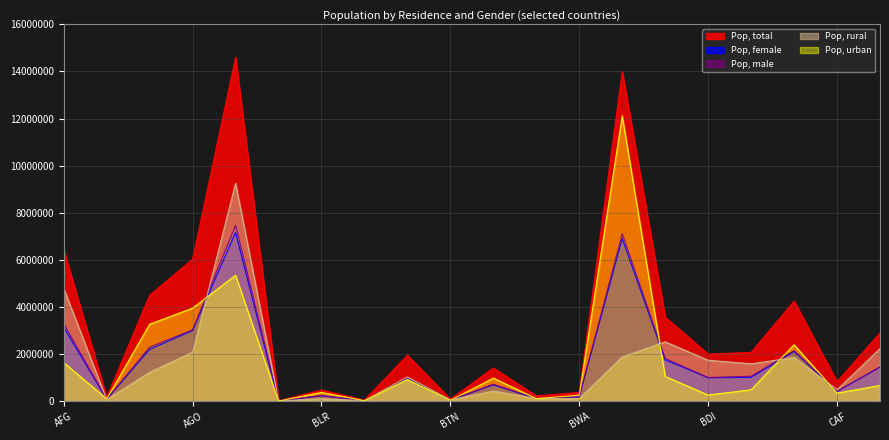

The Pop, female series shows 109359 at BIH. True or false?

True